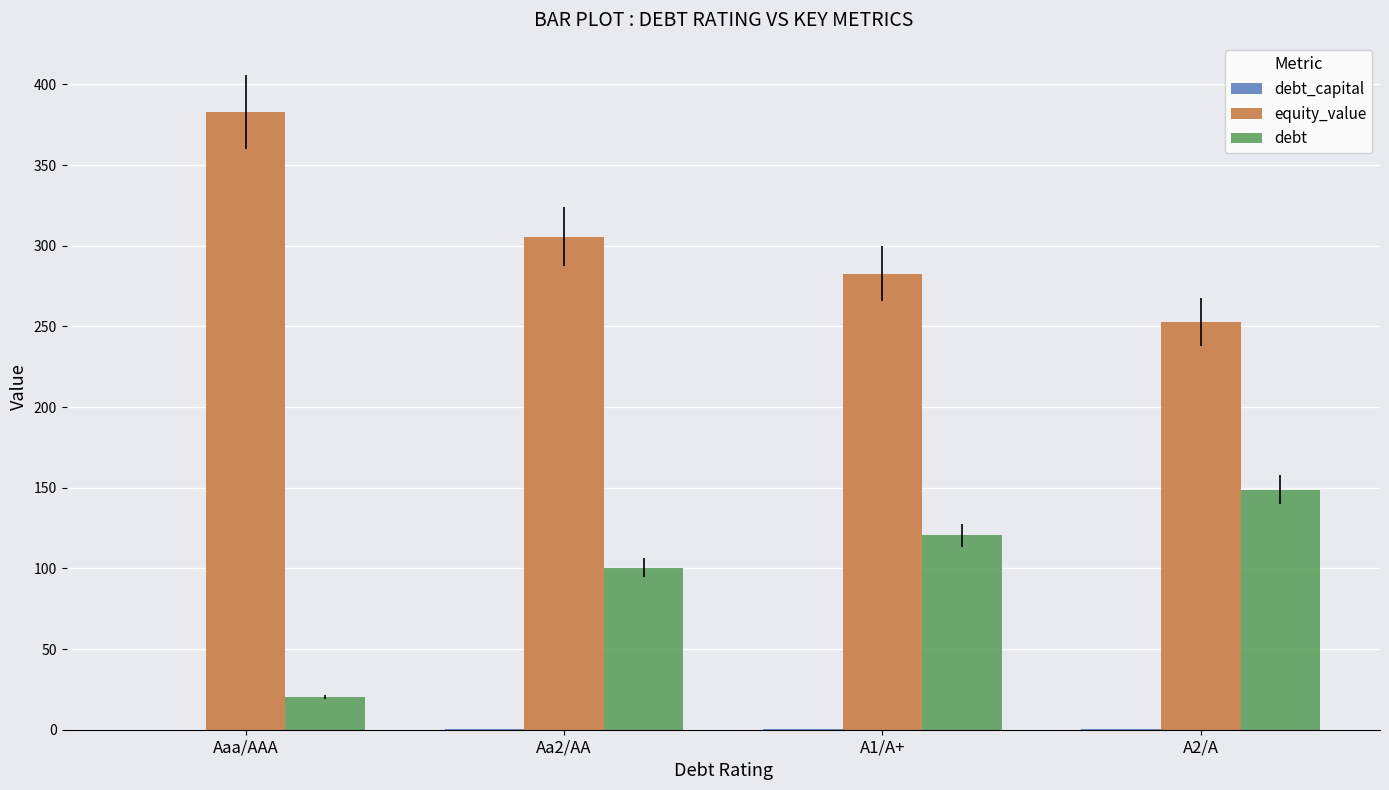

Is it true that equity_value equals 305.7 at Aa2/AA?

True